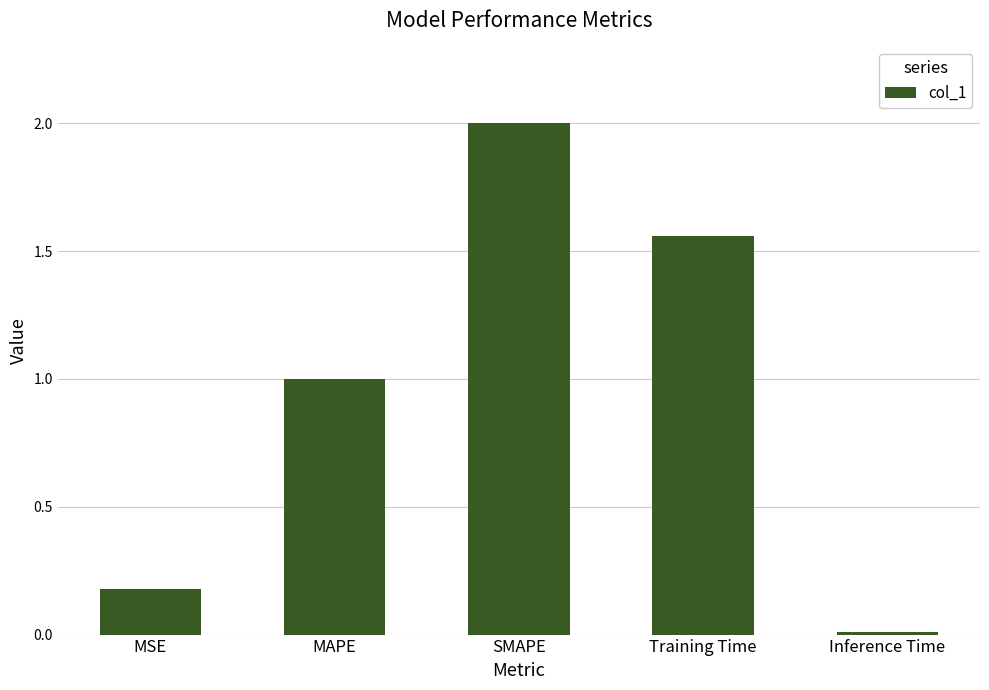

What is the greatest value displayed?

2.0